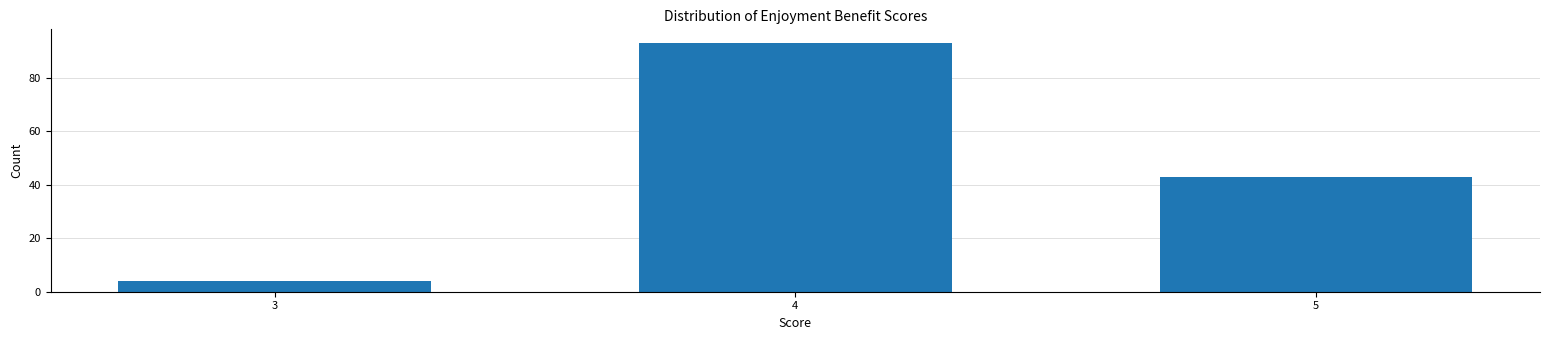

Reading left to right, extract all data points from this chart.

4	93	43